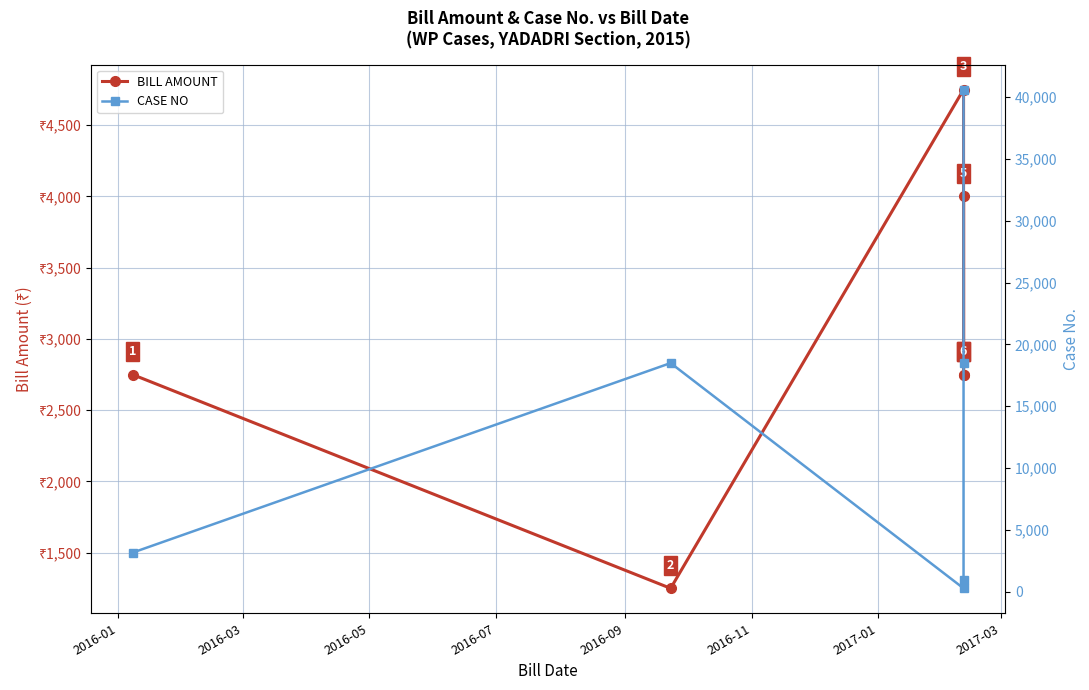

Which has a higher value, 2016-11 or 2016-03?

2016-11